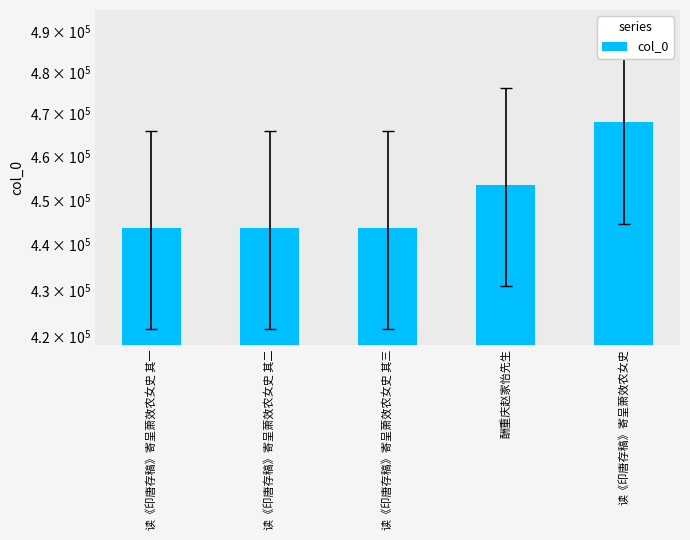

How many values exceed 443712?

2